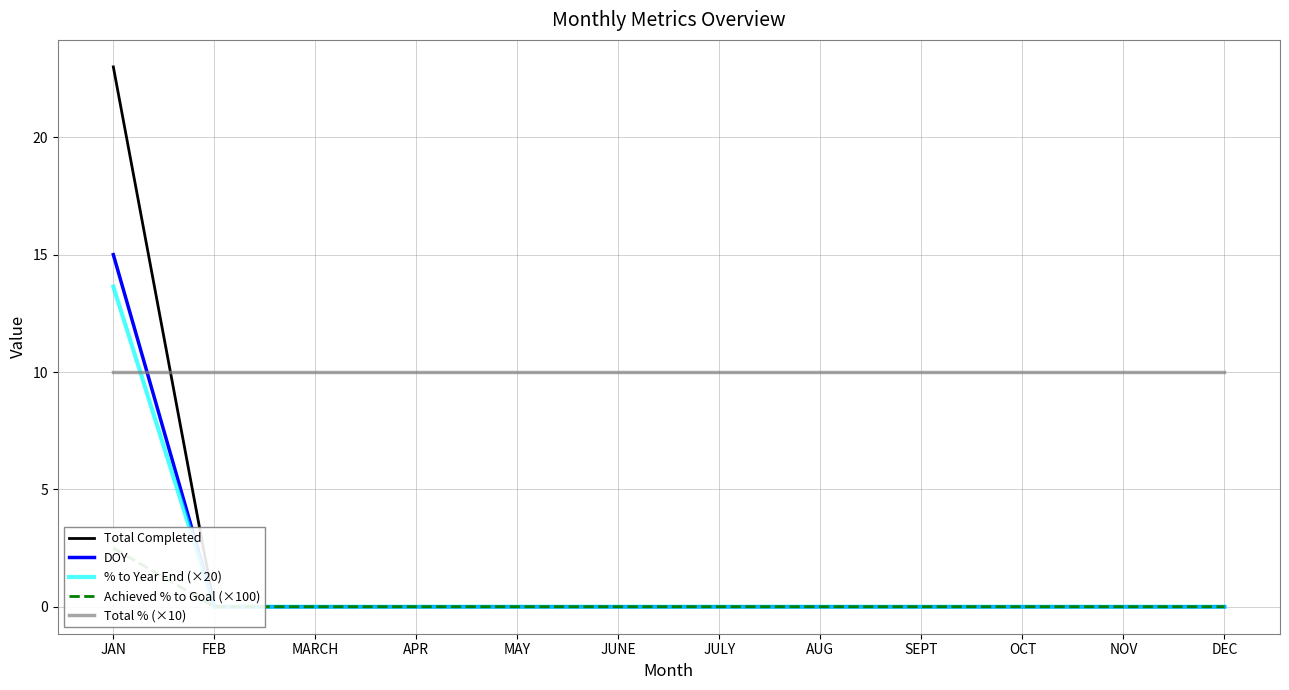

What is the difference between the highest and lowest values at NOV?

10.0